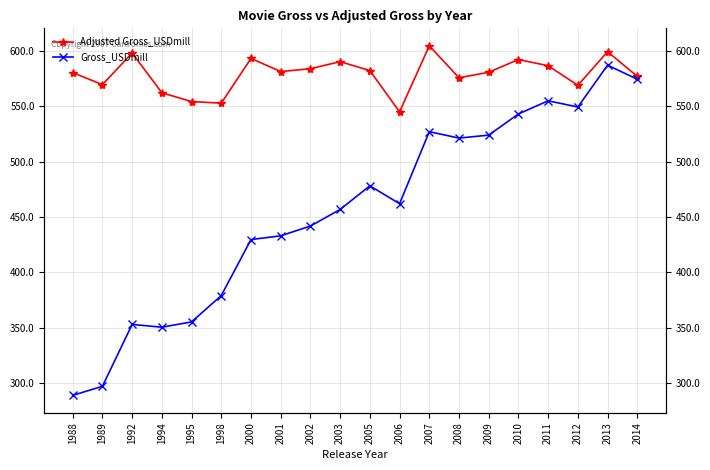

Rank the series by their average value, from lowest to highest.

Gross_USDmill, Adjusted Gross_USDmill